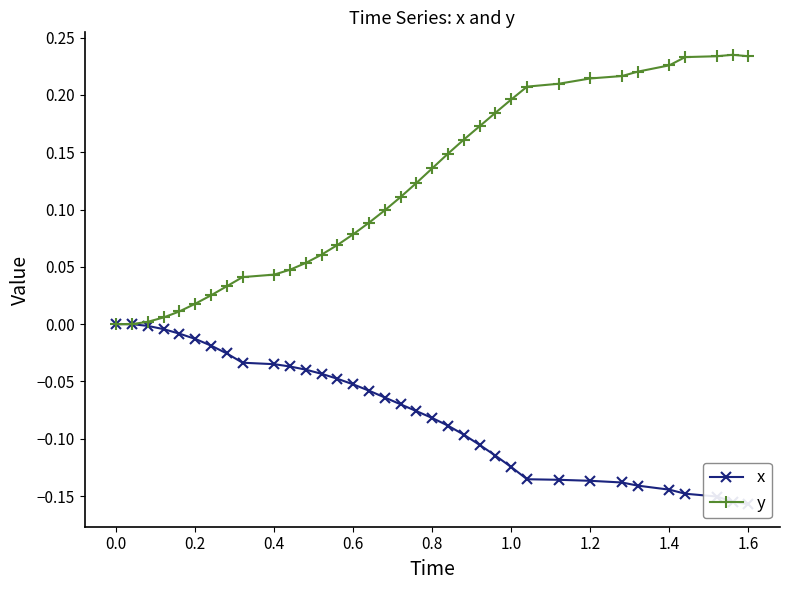

The y series shows 0.1 at 1.6. True or false?

False